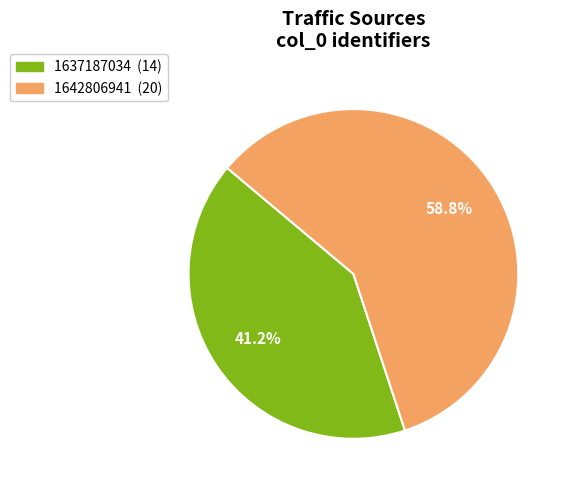

Is there any slice that represents more than half of the pie?

Yes